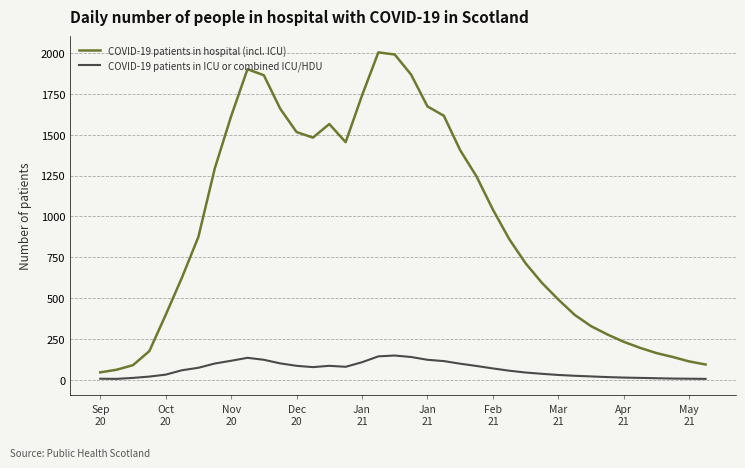

Which series has the widest spread of values?

COVID-19 patients in hospital (incl. ICU)